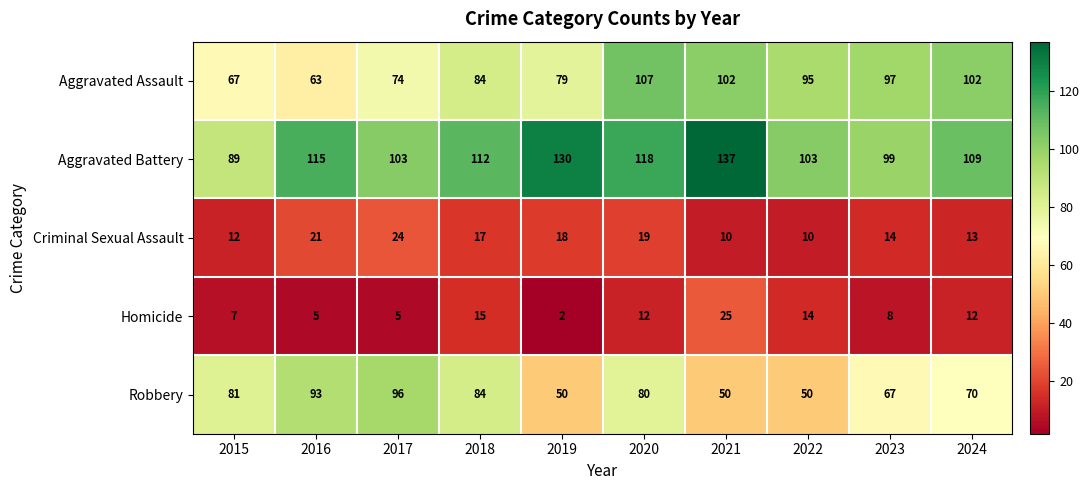

At which category does the chart reach its peak across all series?

2021